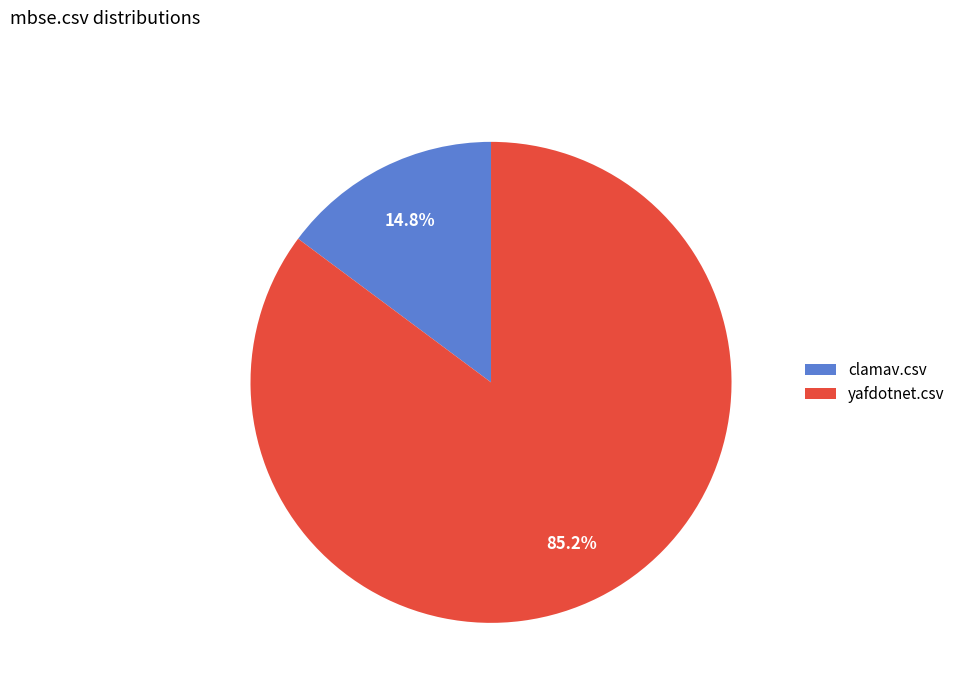

What percentage do clamav.csv and yafdotnet.csv together represent?

100.0%